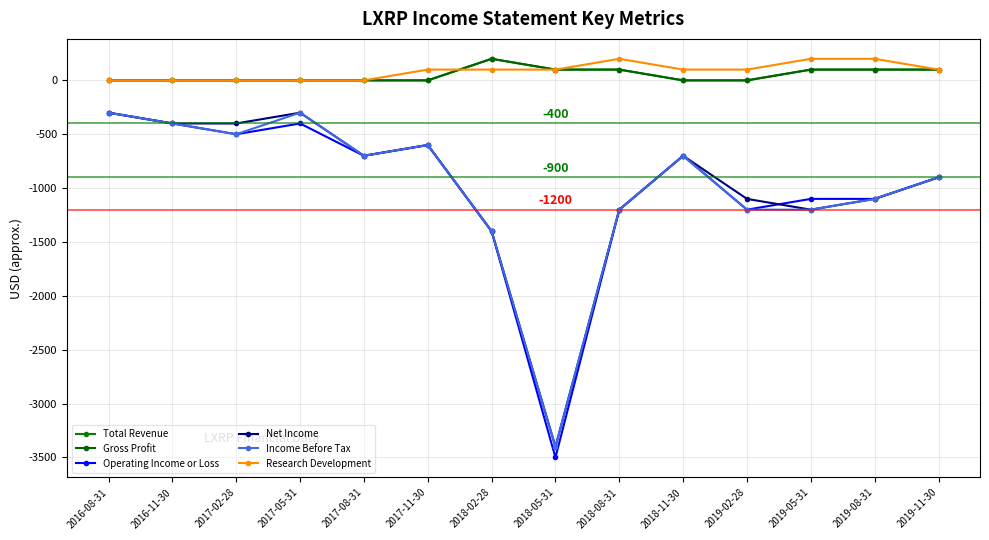

How many data points in Operating Income or Loss are less than -700?

7